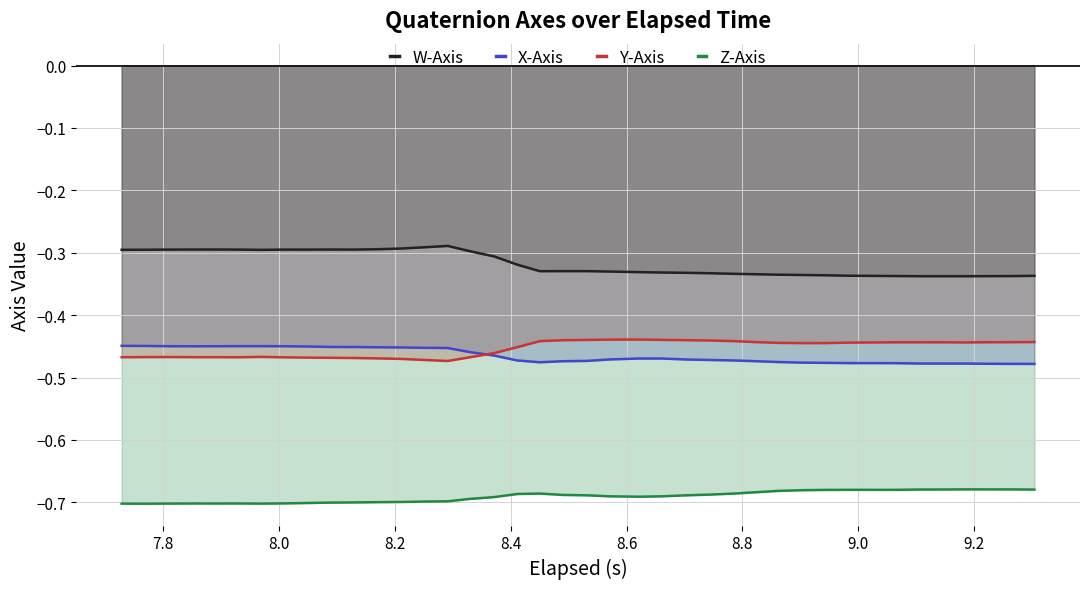

True or false: Z-Axis and Y-Axis cross at least once.

False